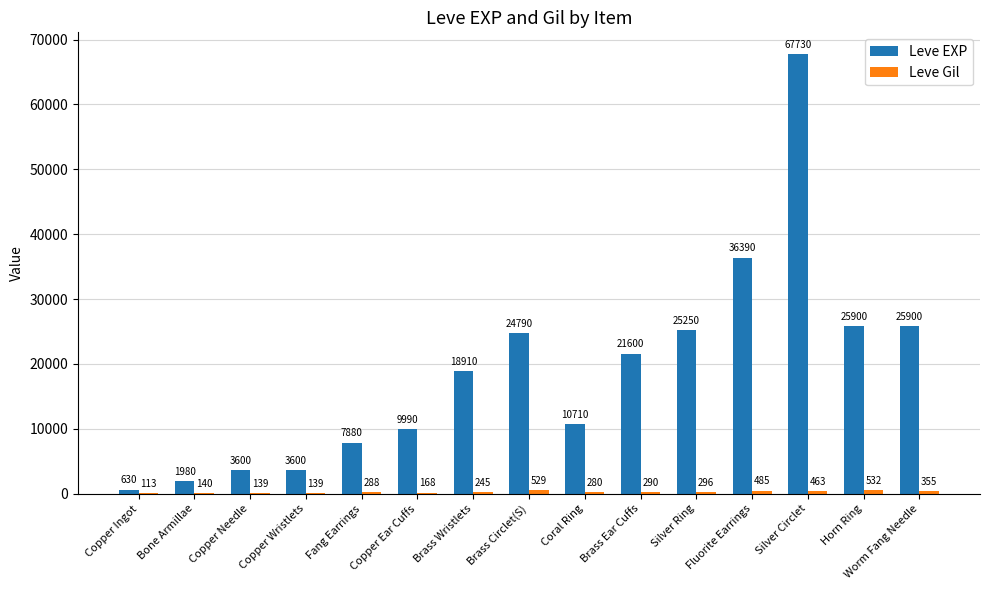

Which series changed the most between Coral Ring and Fluorite Earrings?

Leve EXP